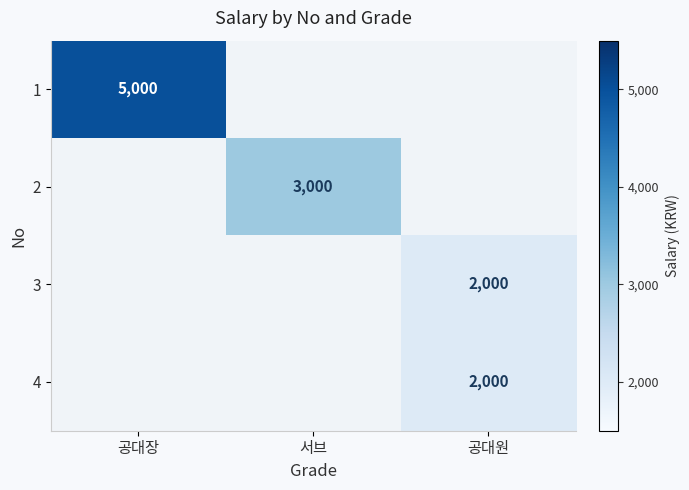

Is it true that 1 equals 5000 at 공대장?

True